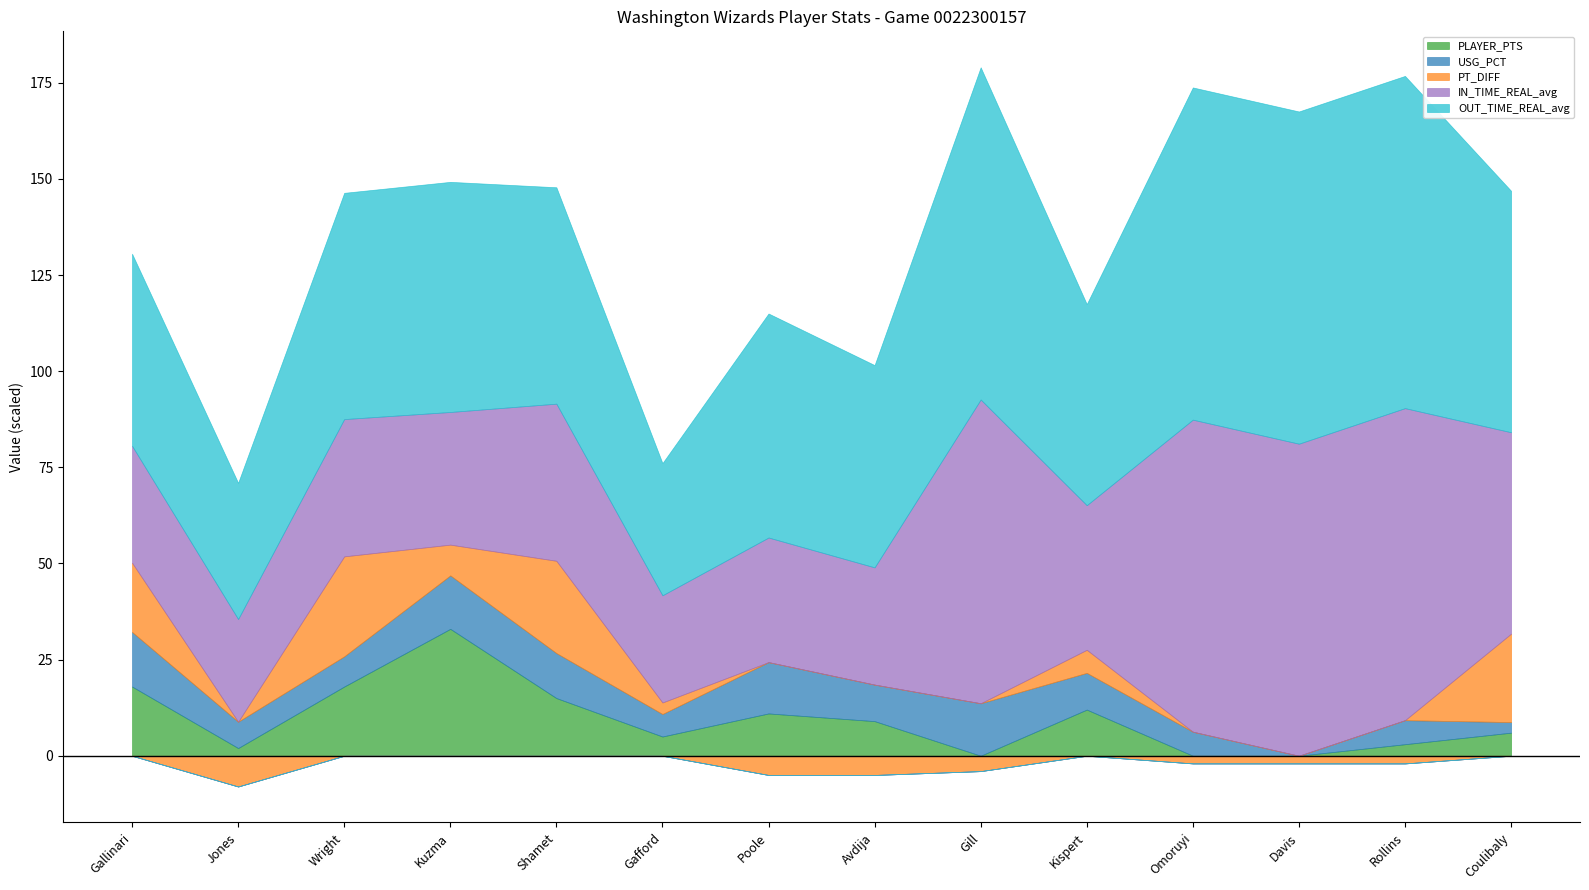

True or false: IN_TIME_REAL_avg has more than 0 interior local peaks.

True